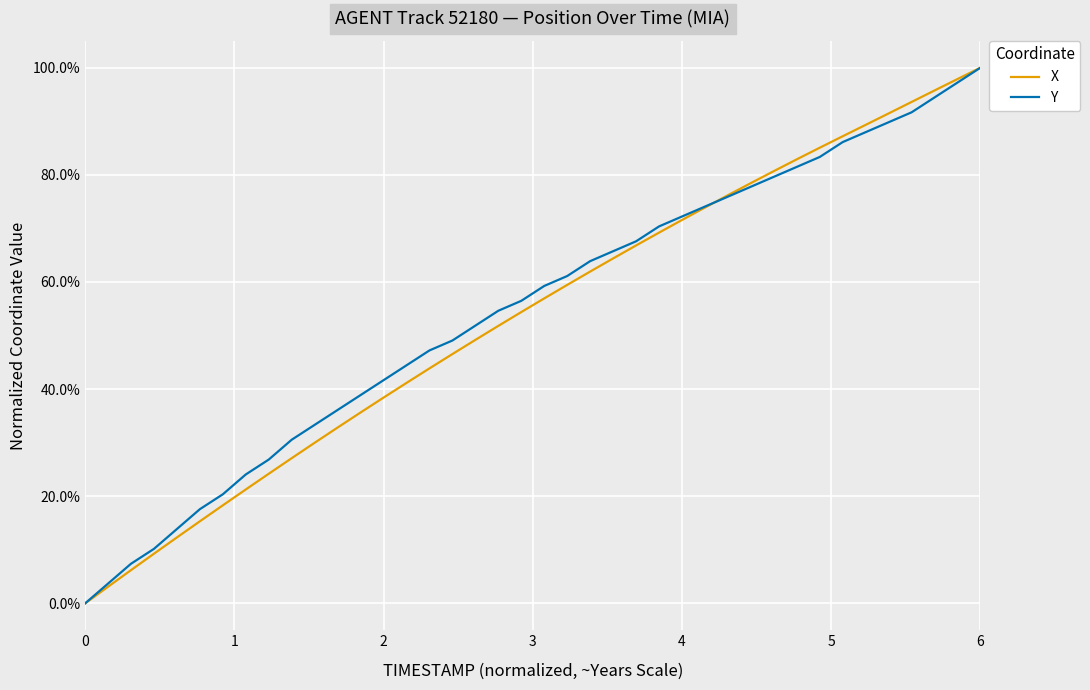

What are all the series names shown in the legend?

X, Y